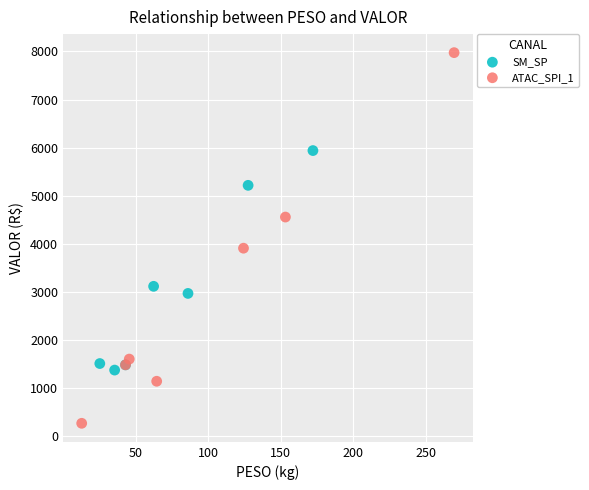

Which series reaches the minimum Y coordinate?

ATAC_SPI_1